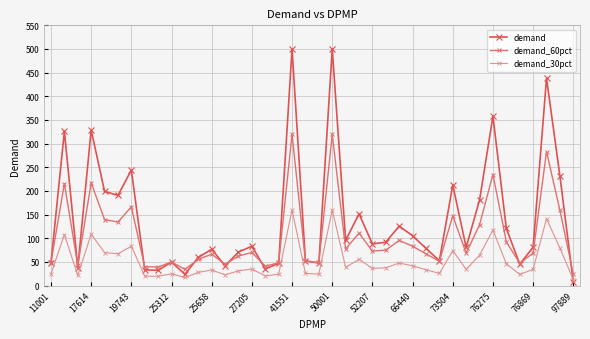

What is the difference between the maximum and minimum values in the demand_60pct series?

295.6